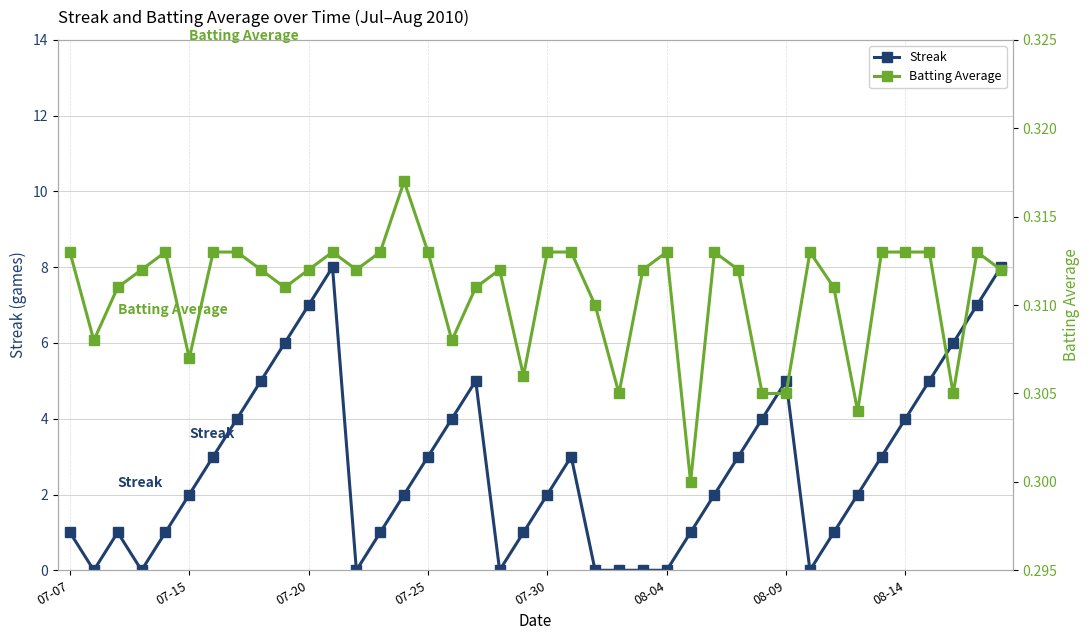

What is the maximum value for Streak?

8